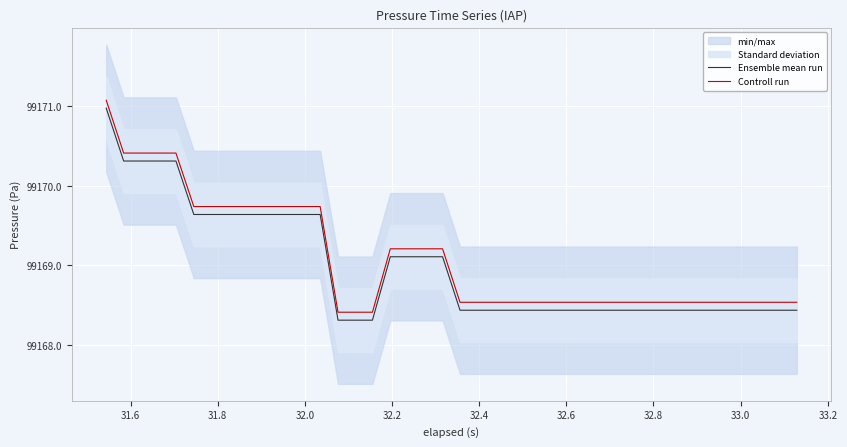

Which series has the largest range (max minus min)?

Ensemble mean run